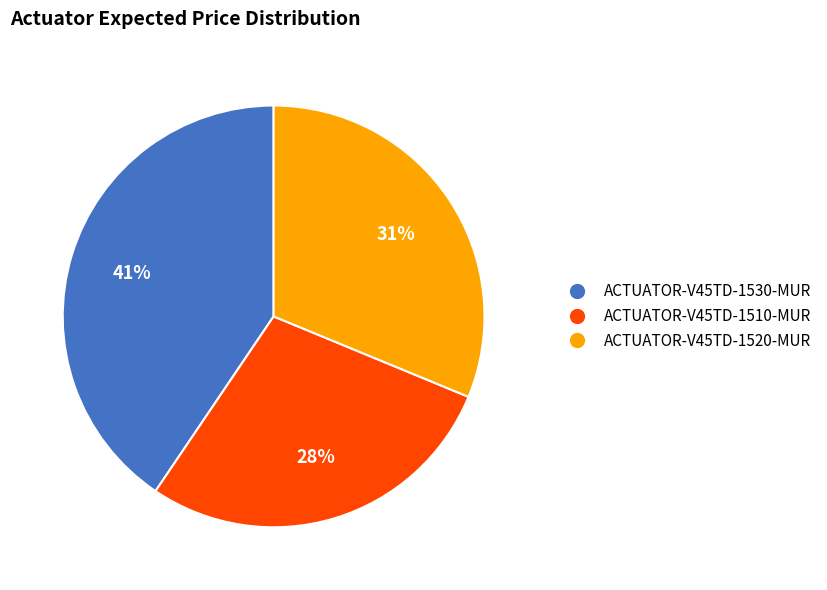

To the nearest percent, what percentage of the pie is ACTUATOR-V45TD-1520-MUR?

31%